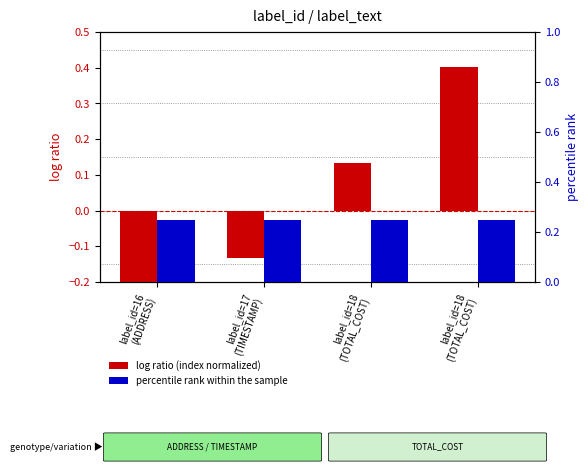

Which series has the largest range (max minus min)?

log ratio (index normalized)